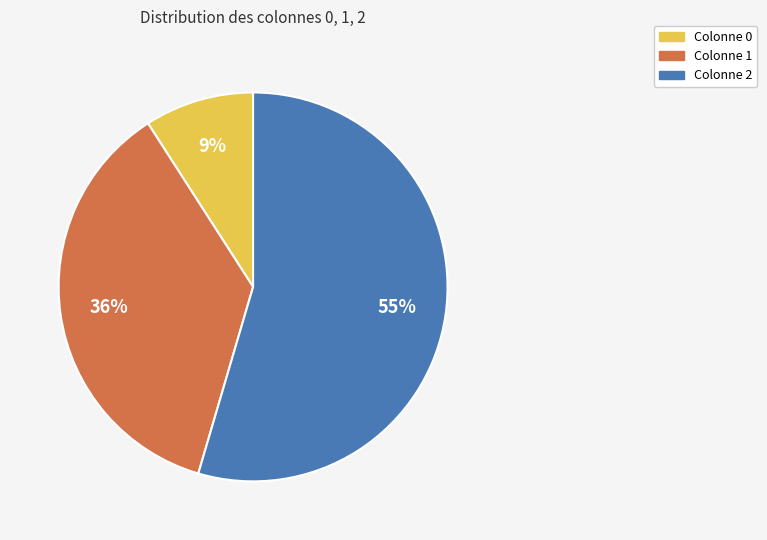

To the nearest percent, what is the average slice percentage?

33%